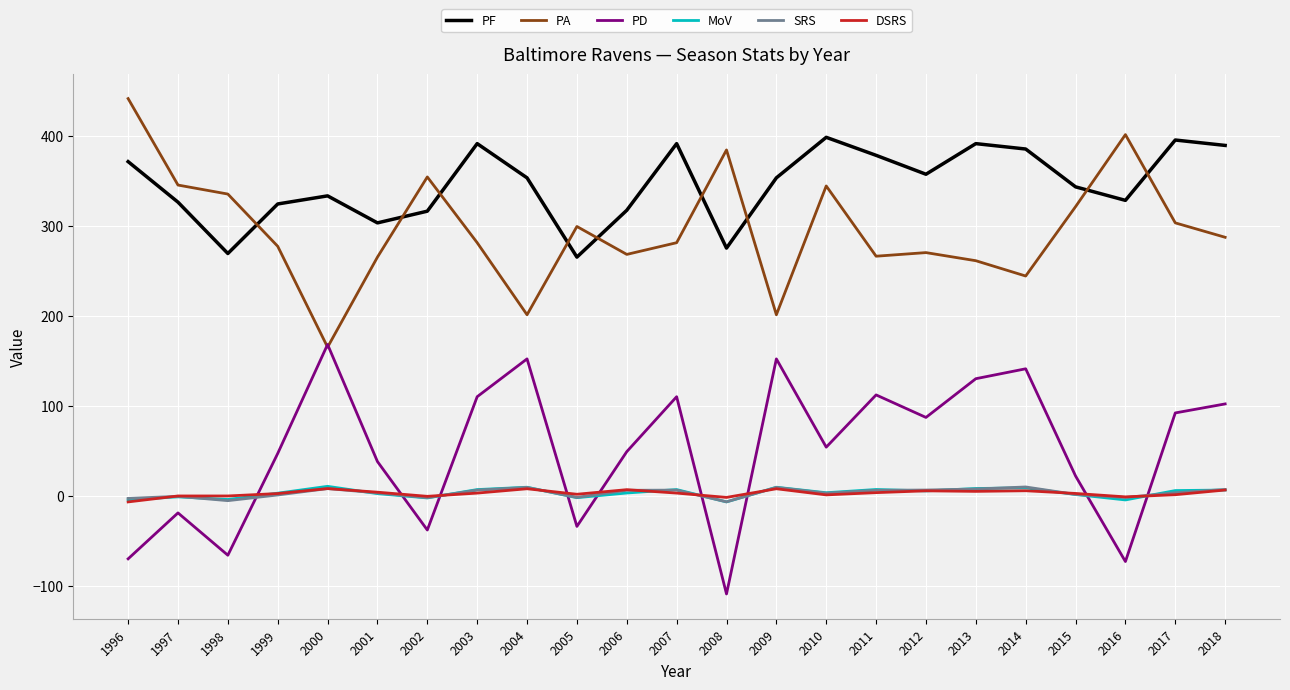

Which category has the lowest value across all series?

2008